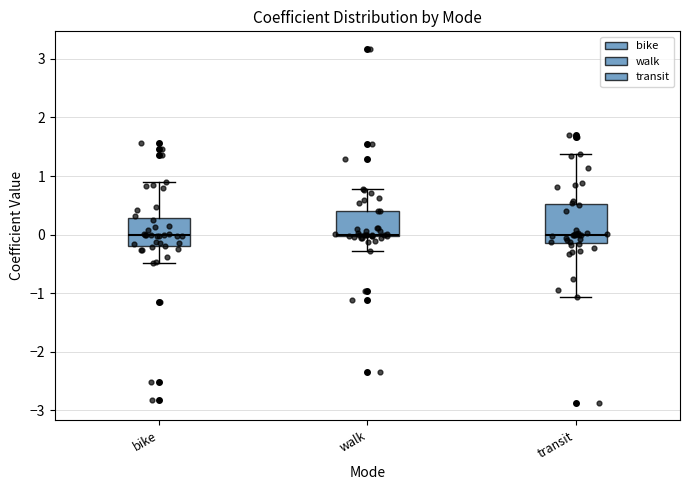

Reading left to right, transcribe this box plot: for each box, give where its median line is, the range the box spans, and where its two whiskers end, as read against the y-axis. The values are not printed on the chart, so give them approximately, as read against the axis.

bike: median 0.0, box -0.2 to 0.3, whiskers -0.5 to 0.9
walk: median 0.0 (just above the box's lower edge), box 0.0 to 0.4, whiskers -0.3 to 0.8
transit: median 0.0, box -0.1 to 0.5, whiskers -1.1 to 1.4